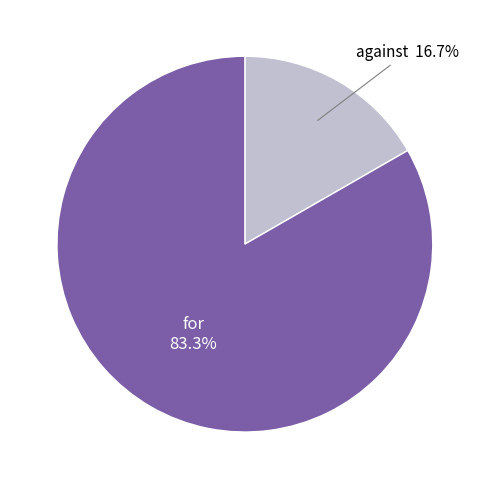

Is there any slice that represents more than half of the pie?

Yes